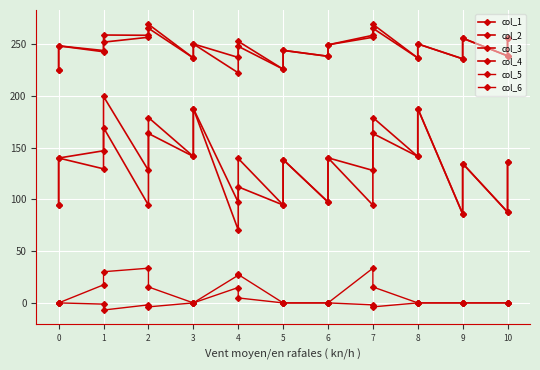

How many values in the col_3 series exceed 249?

11